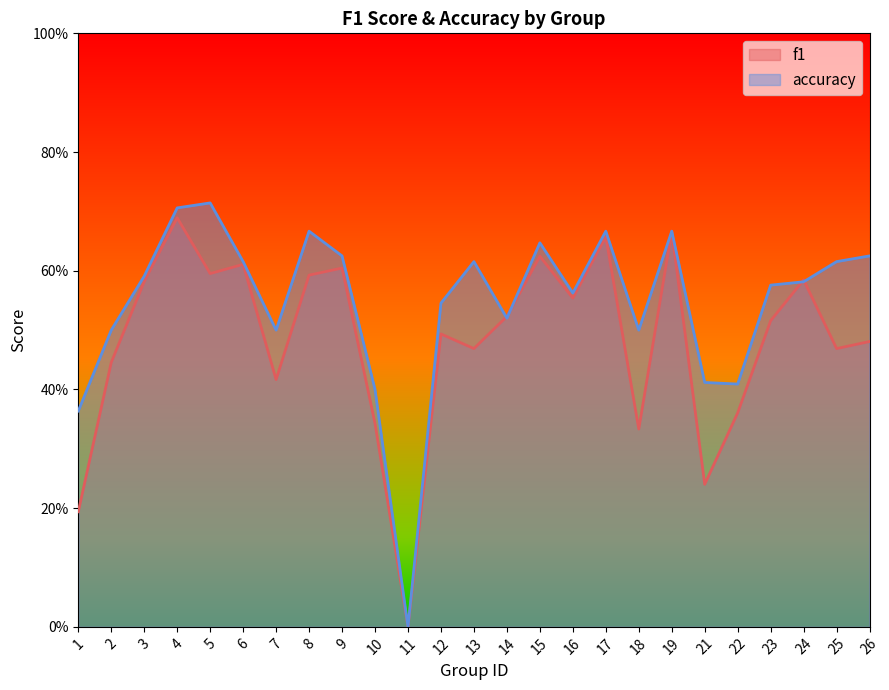

Between which two adjacent categories do accuracy and f1 first intersect?

13 and 14